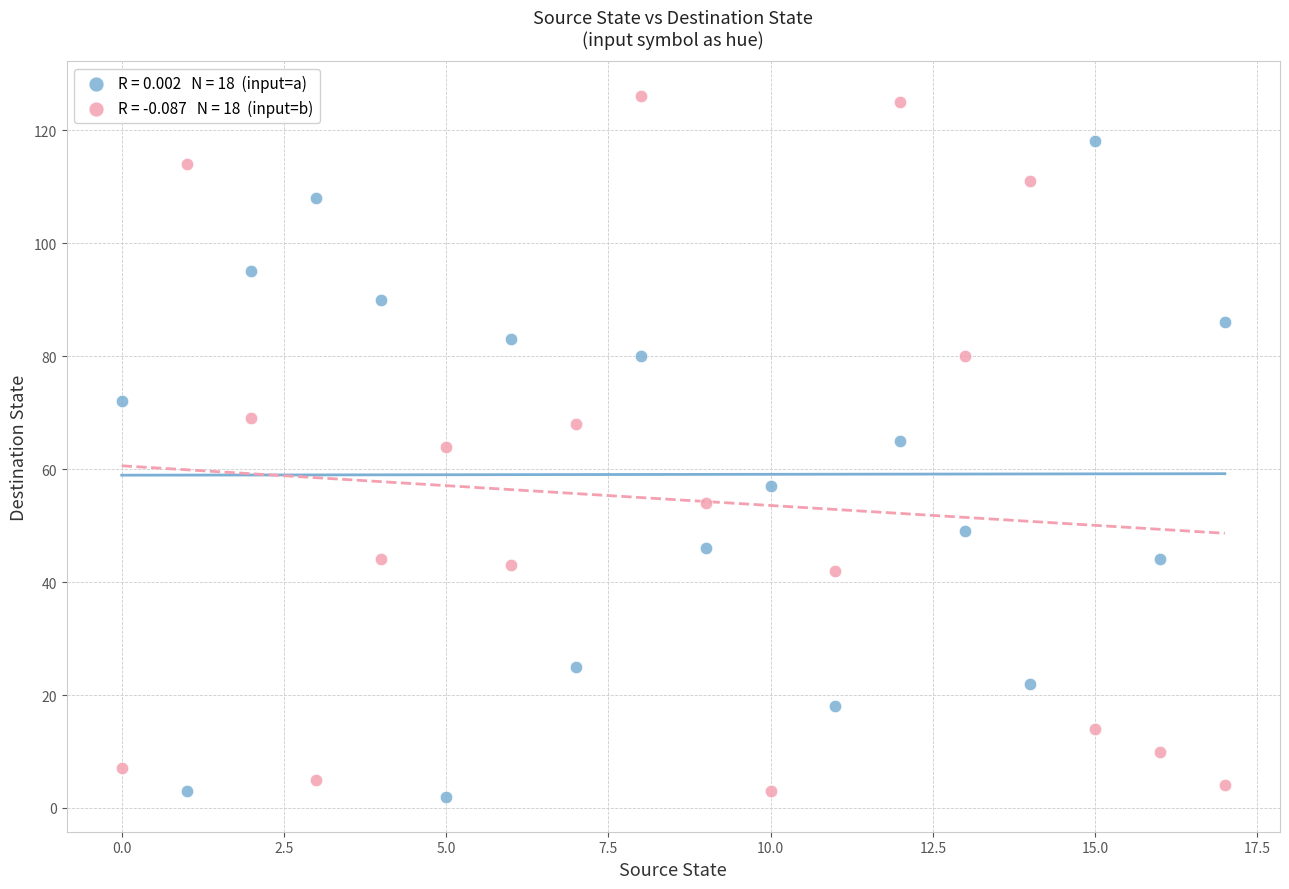

Across all data points, what is the range of Y values (max minus min)?

124